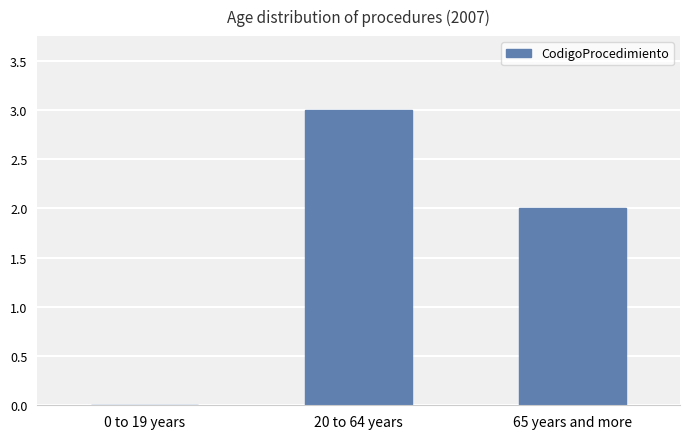

What is the sum of all values?

5